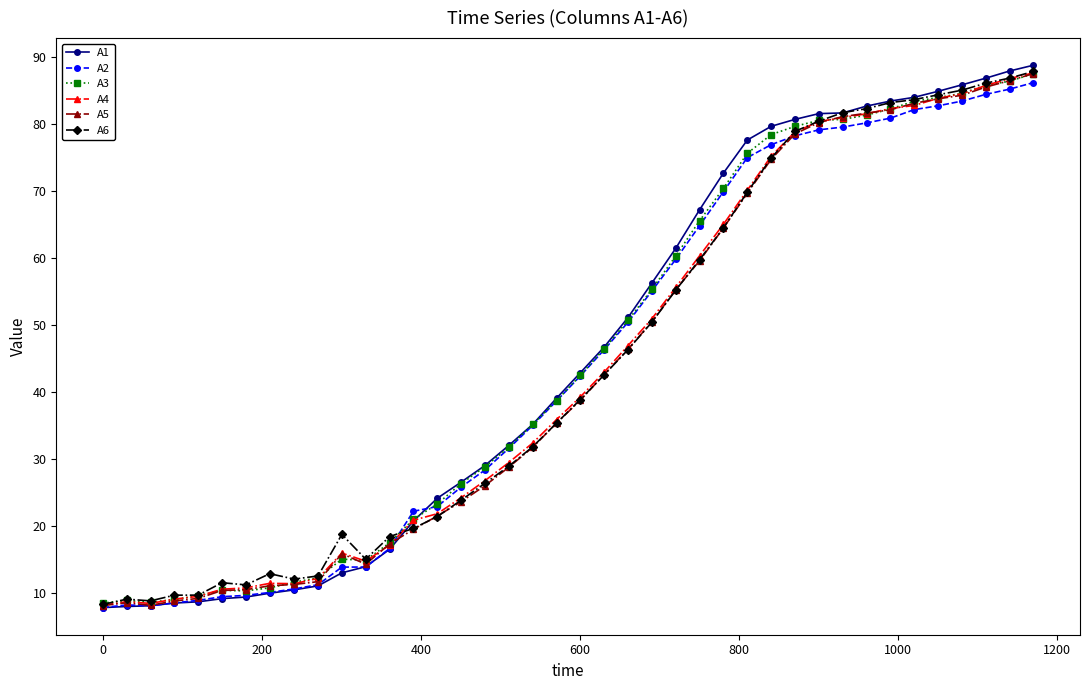

What is the sum of all A6 values?

1766.5